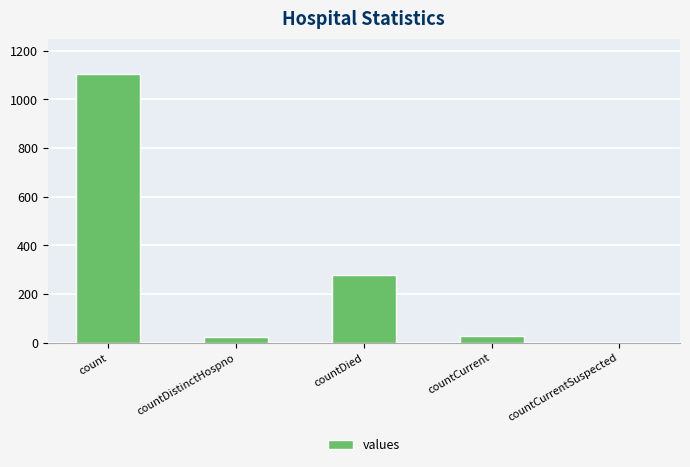

Does the chart contain stacked bars?

No